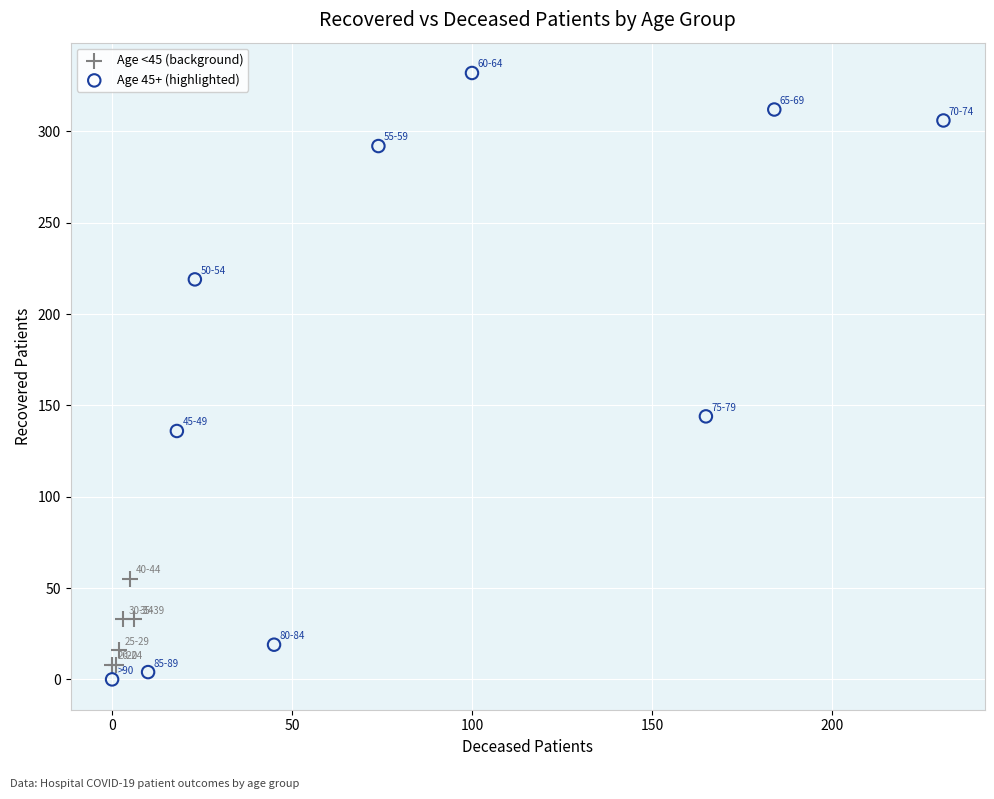

Which series has the widest spread of Y values?

Age 45+ (highlighted)